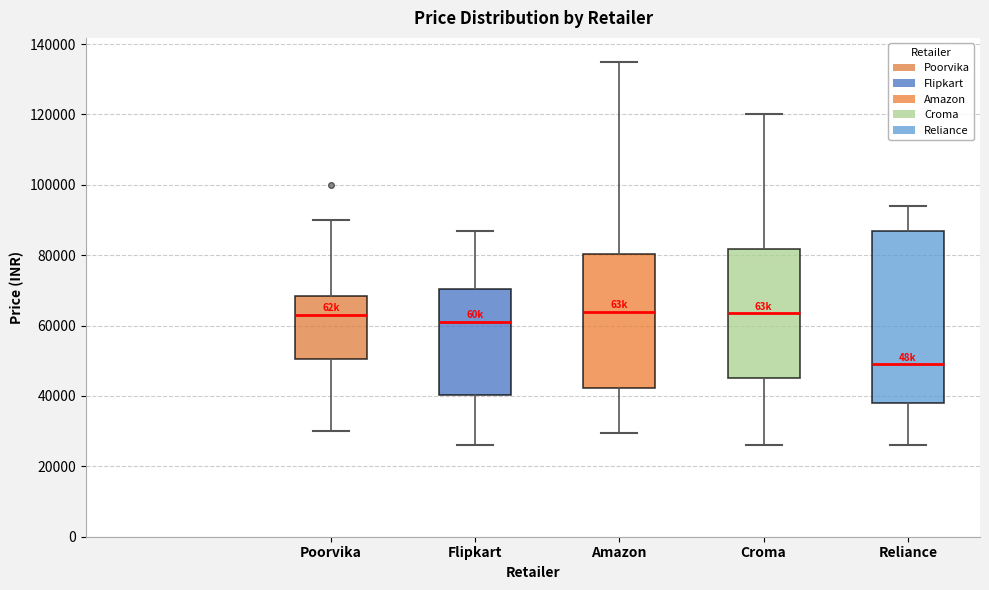

Which box is the tallest, from its lower edge to its upper edge?

Reliance